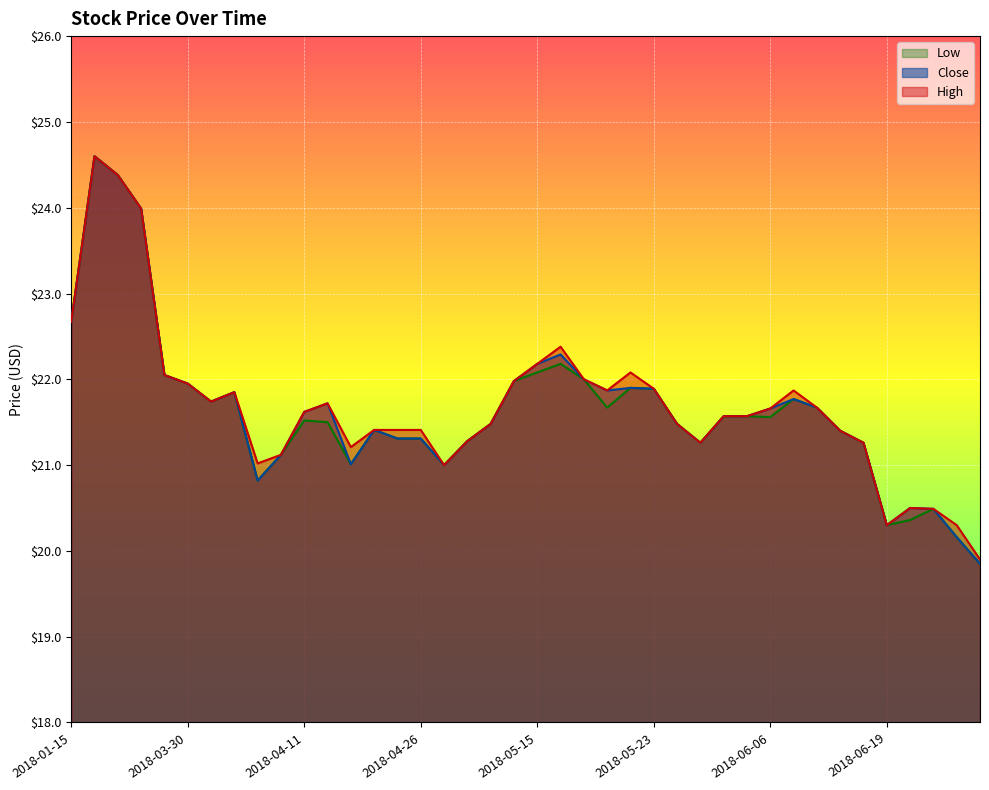

How many data points in Low are above 21?

33